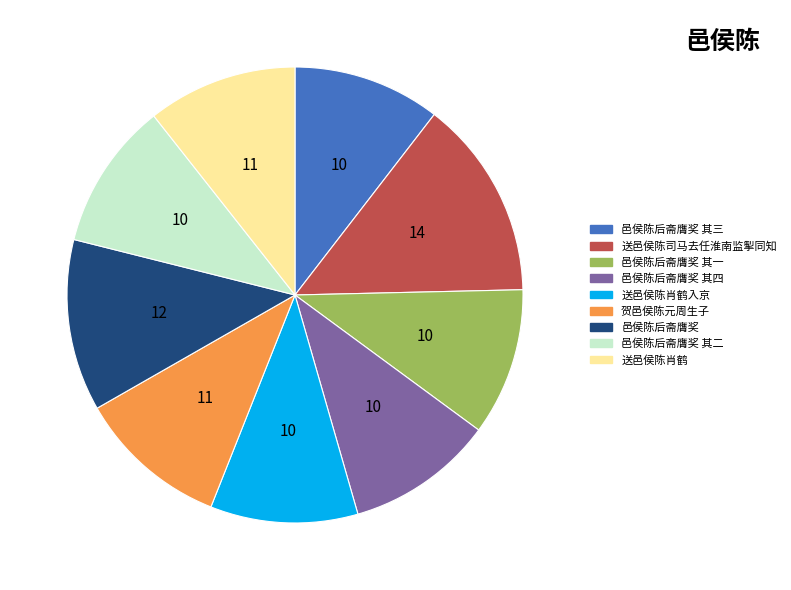

What is the largest slice in the pie chart?

送邑侯陈司马去任淮南监掣同知